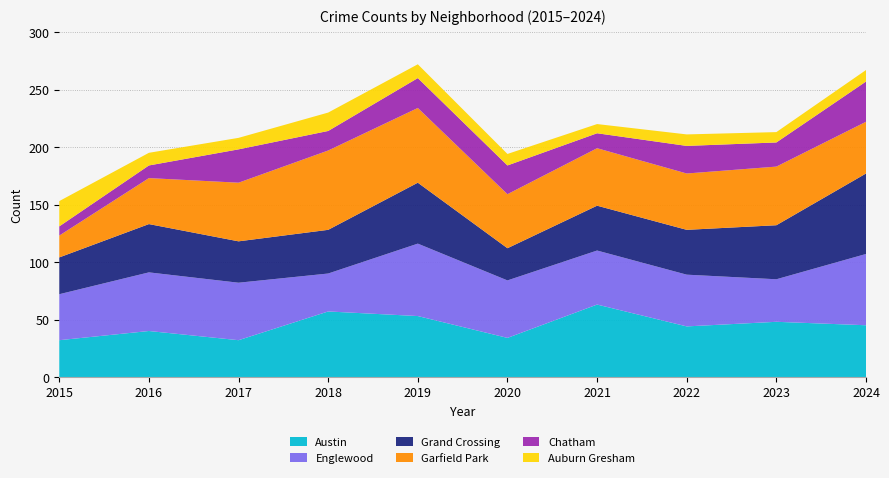

Reading right to left, what are all the values shown in this chart?

Austin: 45	48	44	63	34	53	57	32	40	32
Englewood: 62	37	45	47	50	63	33	50	51	40
Grand Crossing: 70	47	39	39	28	53	38	36	42	32
Garfield Park: 45	51	49	50	47	65	69	51	40	19
Chatham: 35	21	24	13	25	26	17	29	11	8
Auburn Gresham: 10	9	10	8	10	12	16	10	11	22